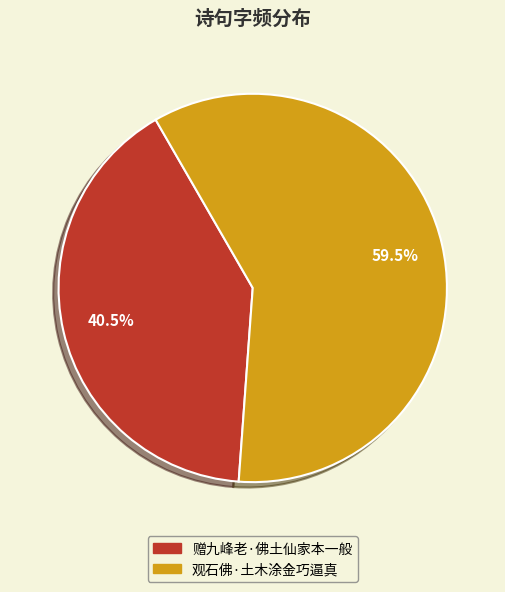

The 赠九峰老·佛土仙家本一般 slice represents 46% of the pie. True or false?

False